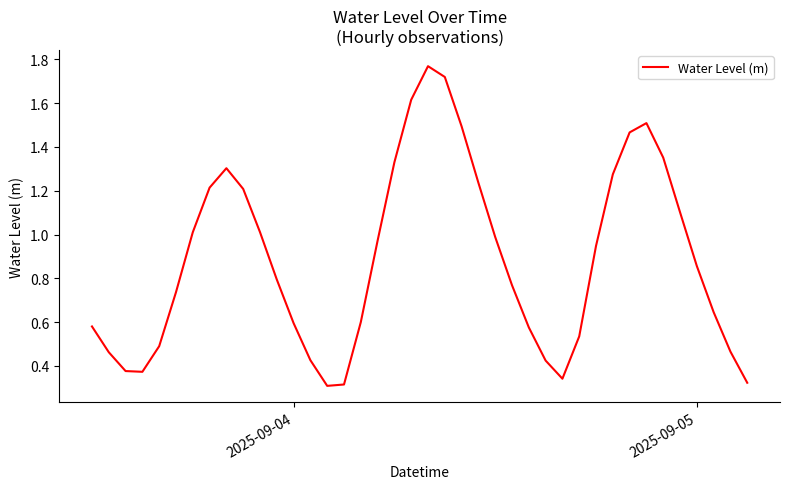

What is the average value?

0.9